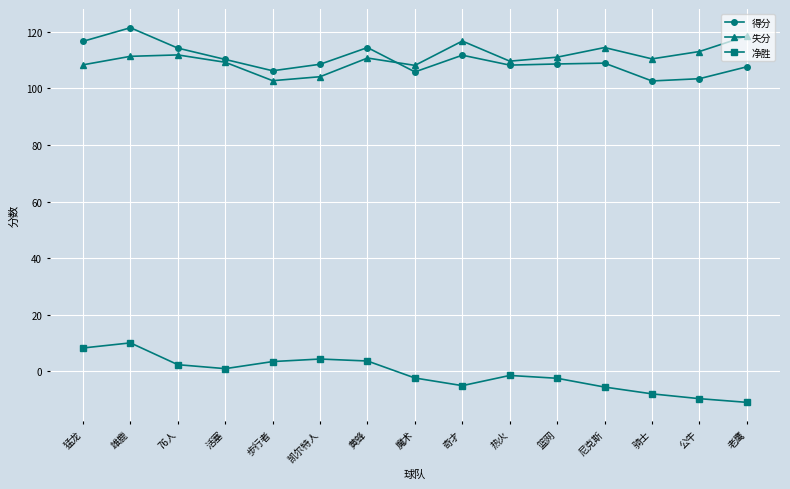

The 得分 series shows 107.6 at 老鹰. True or false?

True